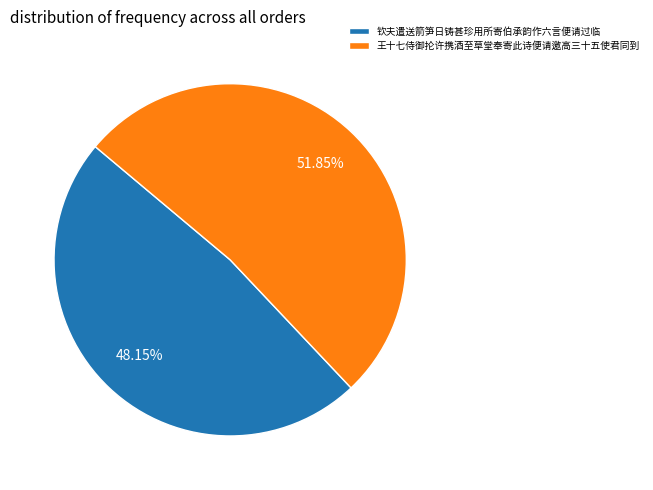

To the nearest percent, what is the combined percentage of 王十七侍御抡许携酒至草堂奉寄此诗便请邀高三十五使君同到 and 钦夫遣送箭笋日铸甚珍用所寄伯承韵作六言便请过临?

100%